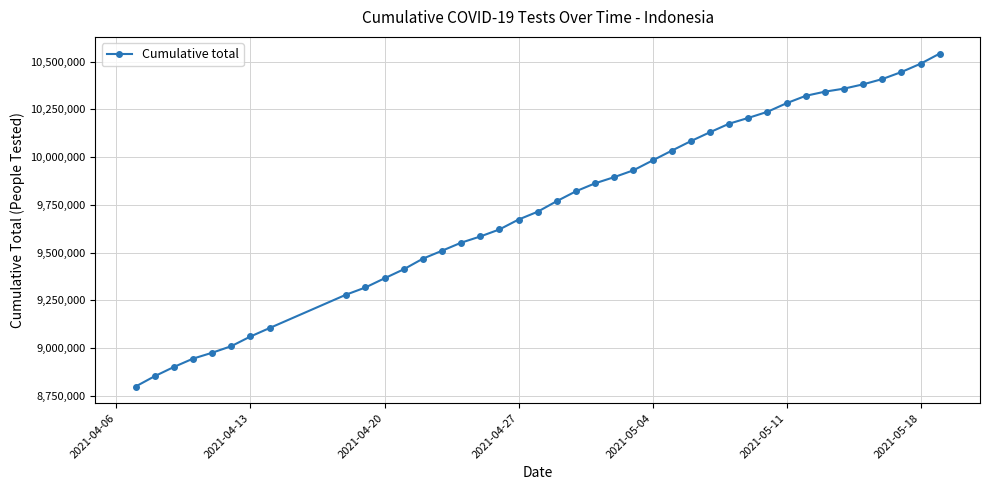

True or false: the data has more than 1 interior local peaks.

False